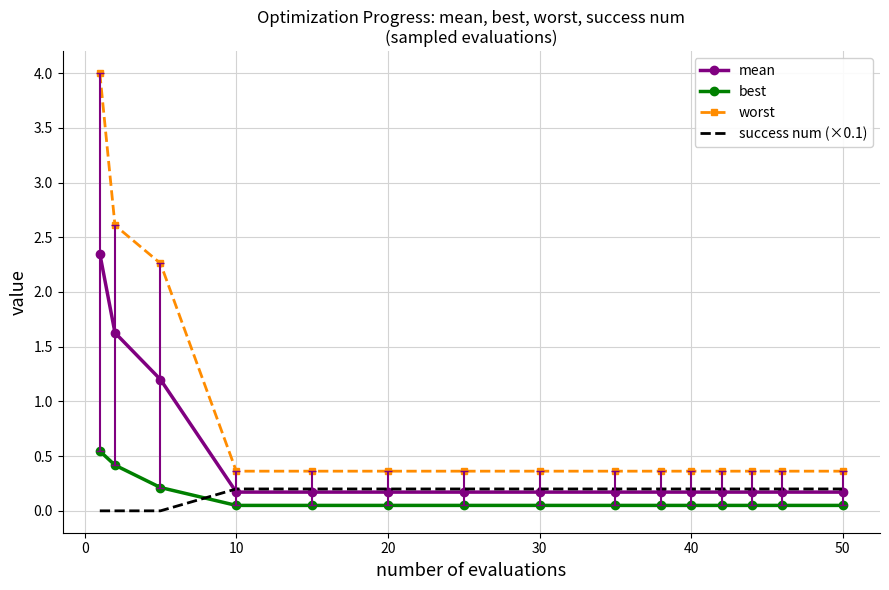

Which series has the widest spread of values?

worst